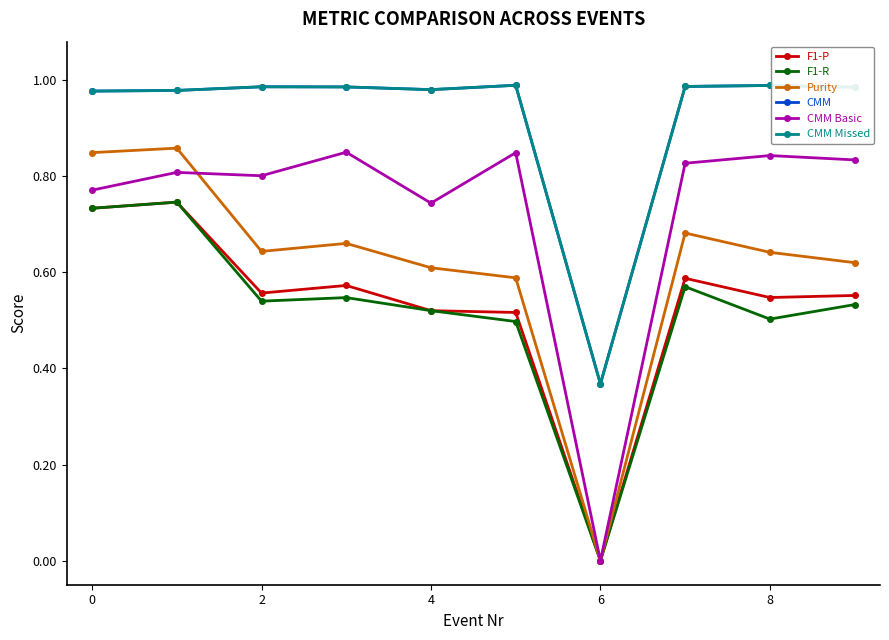

What are all the series names shown in the legend?

F1-P, F1-R, Purity, CMM, CMM Basic, CMM Missed